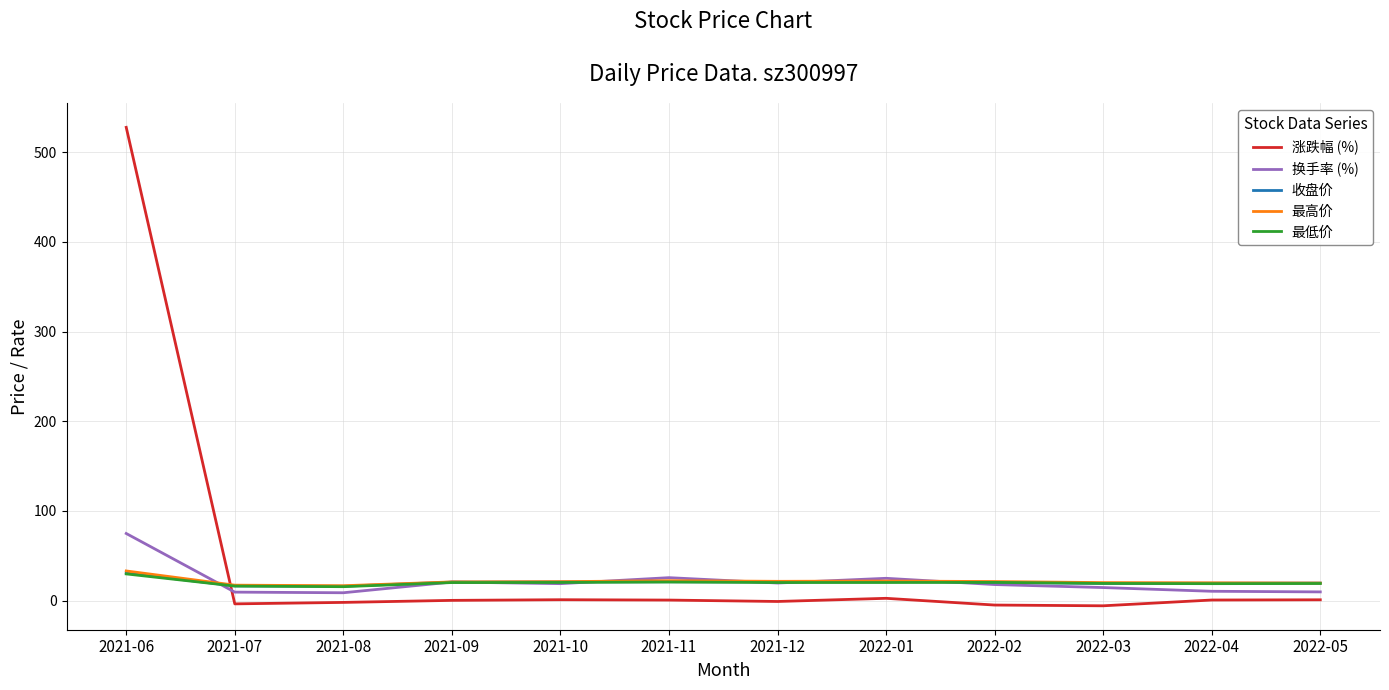

How many intersections are there between 涨跌幅 (%) and 收盘价?

1